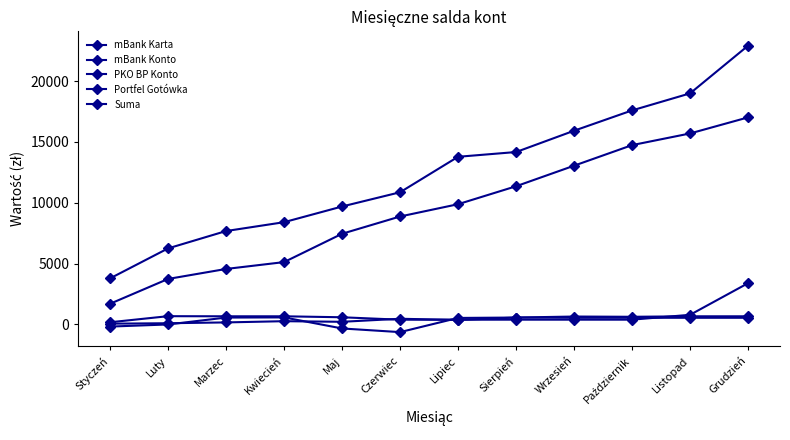

Reading left to right, list all the values displayed in this chart.

mBank Karta: Styczeń=-175.0	Luty=0.0	Marzec=566.0	Kwiecień=579.1	Maj=-329.5	Czerwiec=-629.5	Lipiec=535.5	Sierpień=568.5	Wrzesień=650.5	Październik=630.5	Listopad=670.5	Grudzień=670.5
mBank Konto: Styczeń=1700.0	Luty=3739.5	Marzec=4561.1	Kwiecień=5123.8	Maj=7452.4	Czerwiec=8872.4	Lipiec=9882.4	Sierpień=11357.4	Wrzesień=13046.9	Październik=14736.9	Listopad=15696.9	Grudzień=17016.9
PKO BP Konto: Styczeń=65.0	Luty=100.0	Marzec=167.5	Kwiecień=268.5	Maj=218.5	Czerwiec=468.5	Lipiec=368.5	Sierpień=568.5	Wrzesień=548.5	Październik=548.5	Listopad=548.5	Grudzień=548.5
Portfel Gotówka: Styczeń=180.0	Luty=680.0	Marzec=670.5	Kwiecień=670.5	Maj=590.5	Czerwiec=390.5	Lipiec=390.5	Sierpień=393.0	Wrzesień=393.0	Październik=393.0	Listopad=793.0	Grudzień=3393.0
Suma: Styczeń=3786.0	Luty=6250.5	Marzec=7676.6	Kwiecień=8403.5	Maj=9693.5	Czerwiec=10863.5	Lipiec=13778.5	Sierpień=14169.0	Wrzesień=15920.5	Październik=17590.5	Listopad=18990.5	Grudzień=22910.5